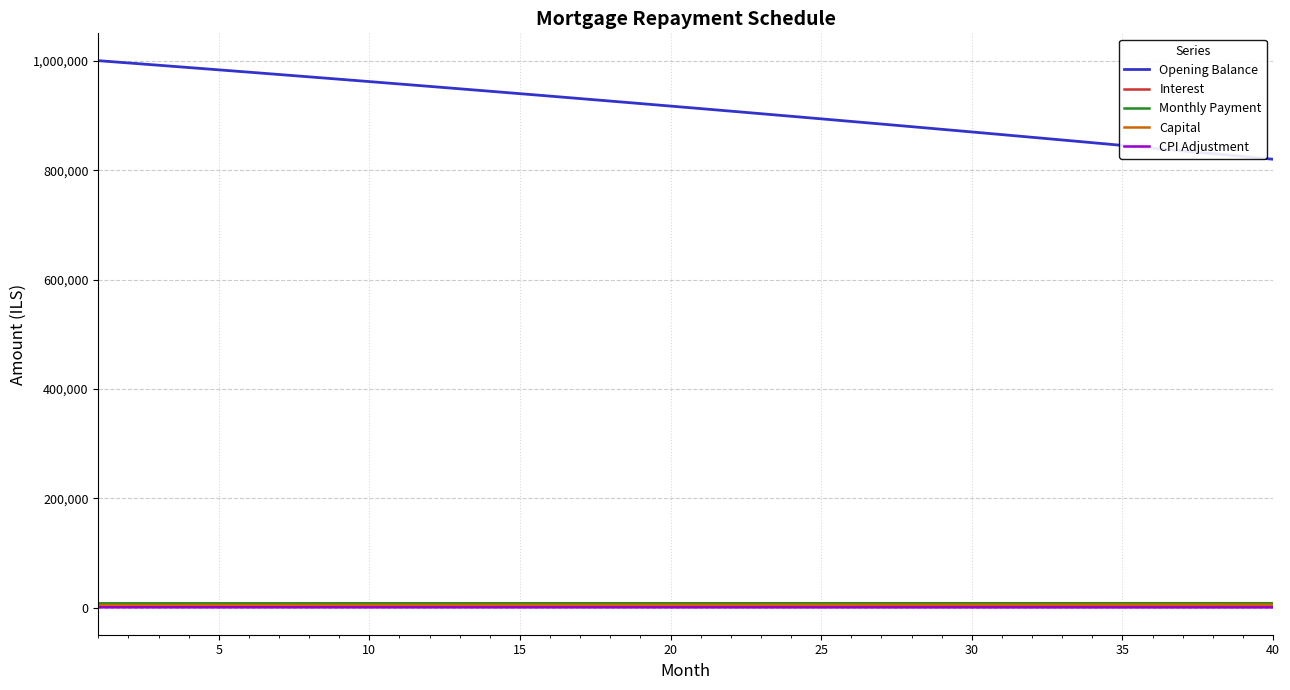

What is the greatest value displayed?

1000833.3